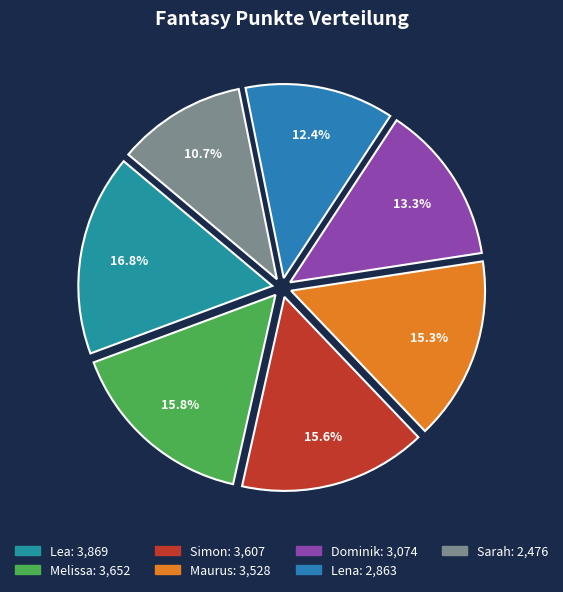

Is there any slice that represents more than half of the pie?

No